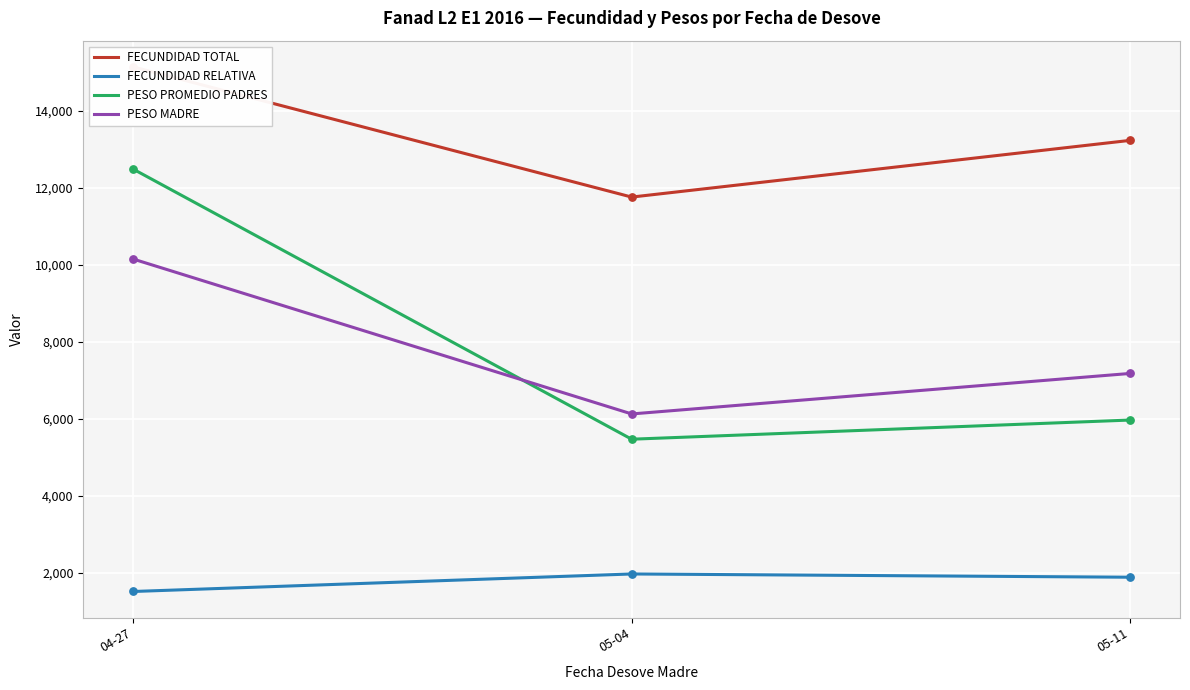

Which series has the largest Y range (max minus min)?

PESO PROMEDIO PADRES